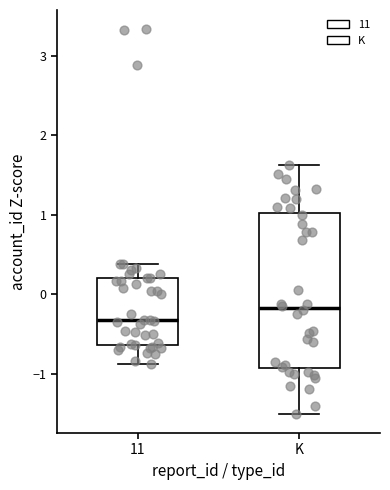

Which box has the lowest median line?

11